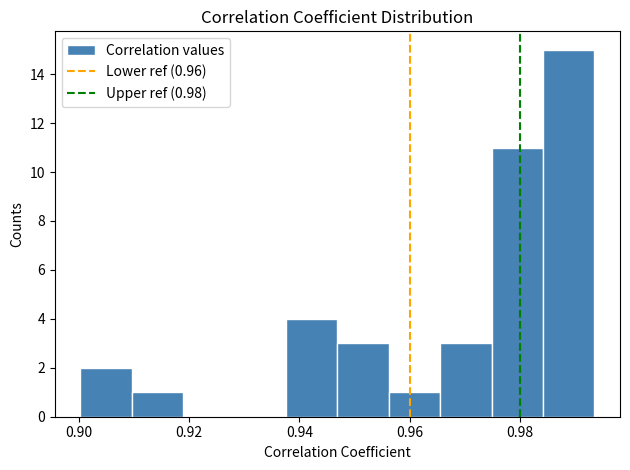

Which range on the x-axis has the tallest bar?

0.984 to 0.994